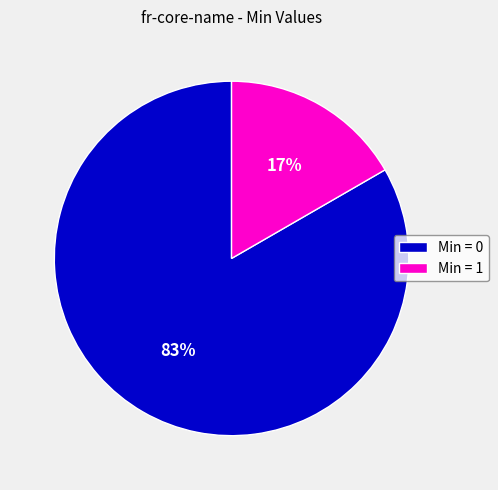

What is the largest slice in the pie chart?

Min = 0